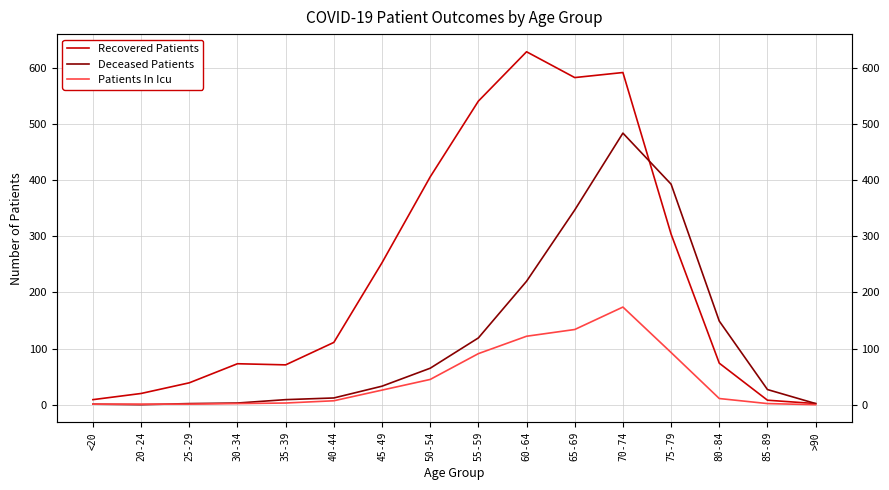

What is the label of the 6th point from the left?

40-44